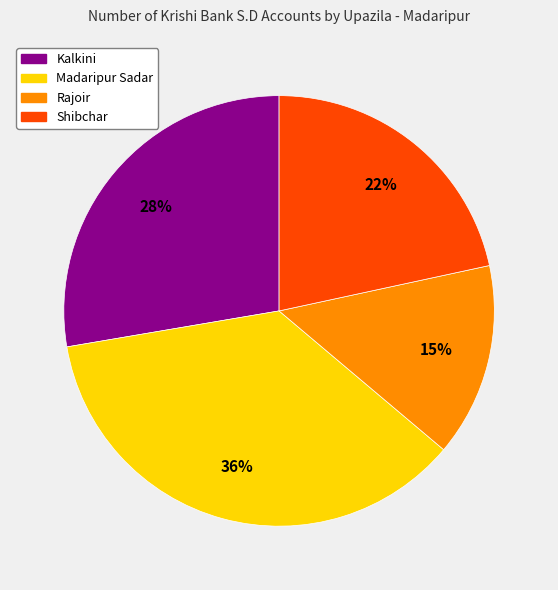

Do Rajoir and Kalkini together represent more than half of the pie?

No